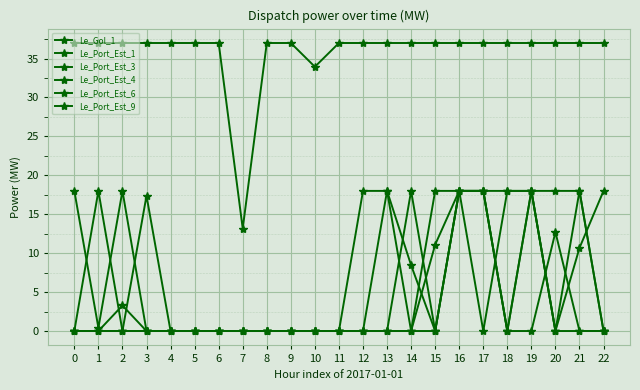

How many lines are shown in the chart?

6